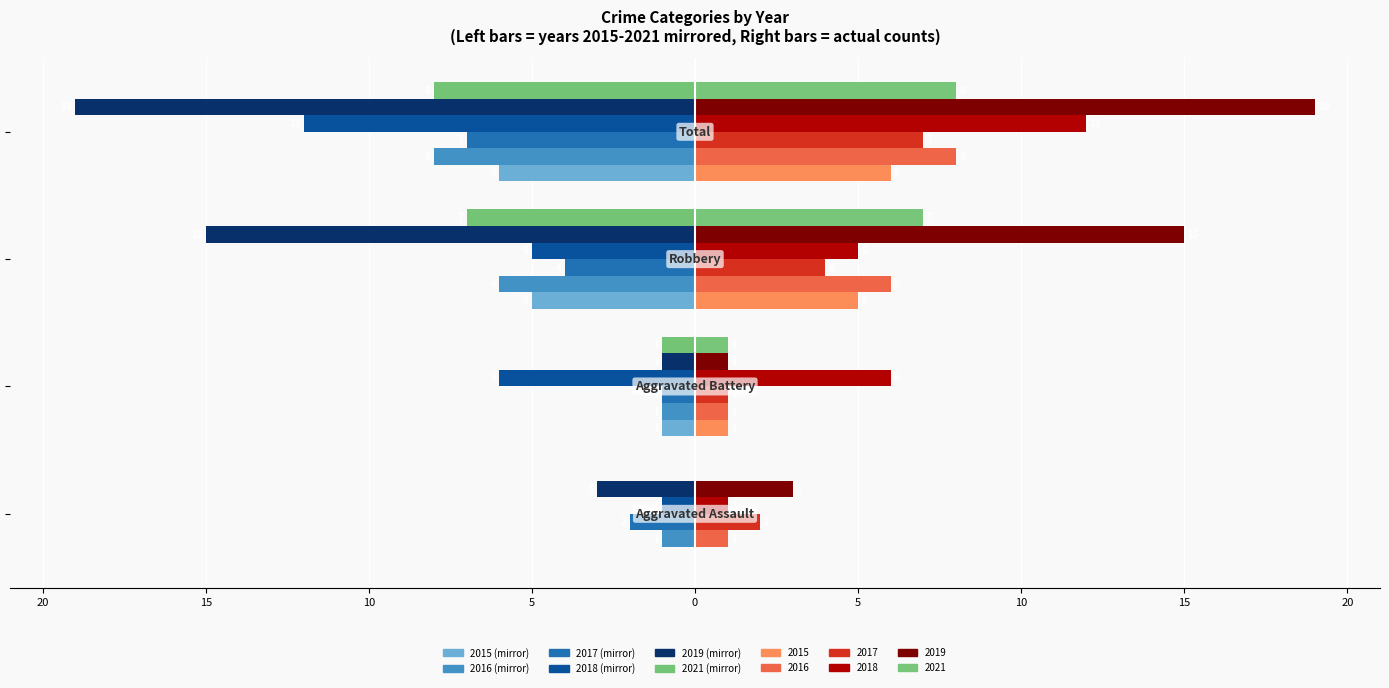

The value of 2015 at Total is -3. True or false?

False